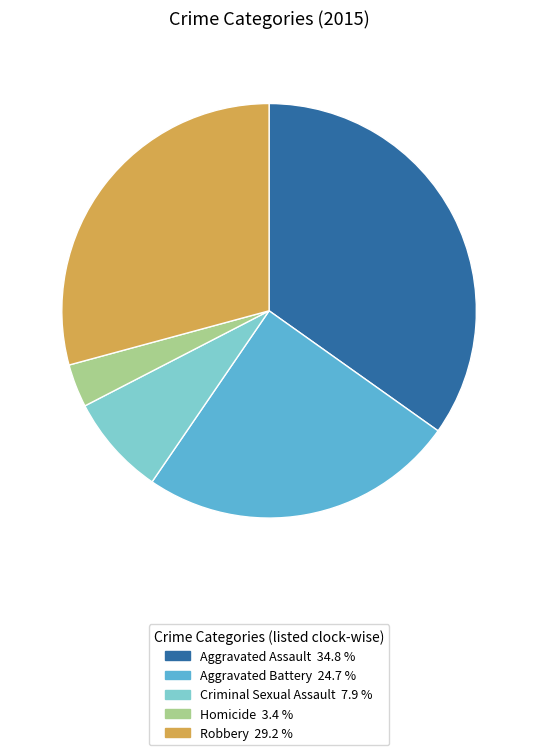

Is the sum of Criminal Sexual Assault and Robbery greater than half?

No